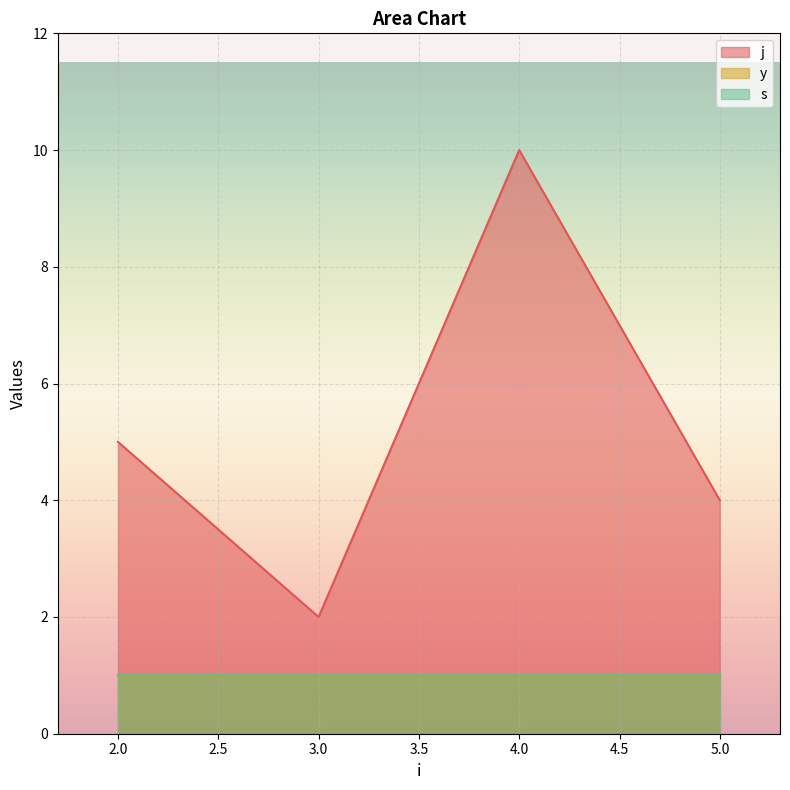

What is the value of the j point at the 1st from the left?

5.0